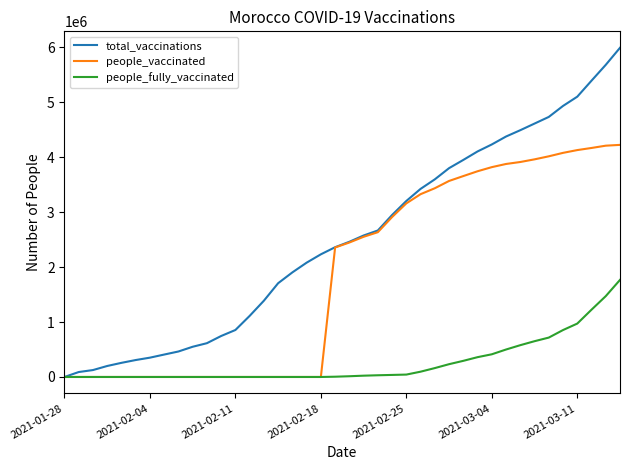

Rank the series by their average value, from lowest to highest.

people_fully_vaccinated, people_vaccinated, total_vaccinations